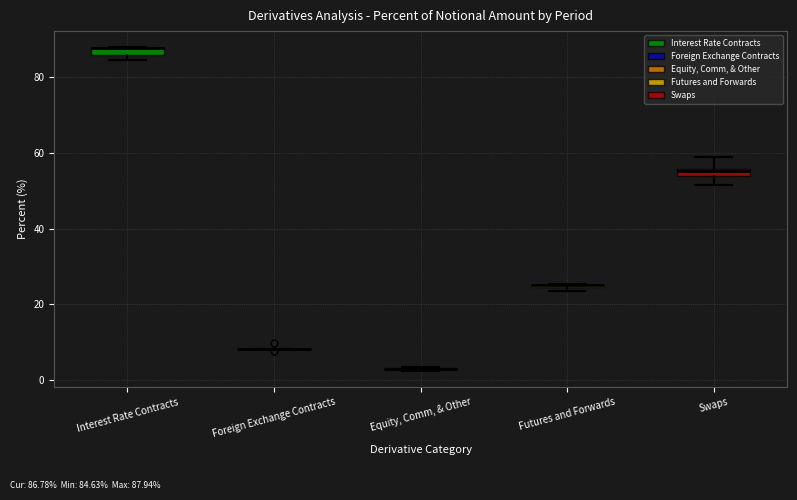

Where is the upper edge of the box for Futures and Forwards on the y-axis? The values are not printed on the chart, so give them approximately, as read against the axis.

26